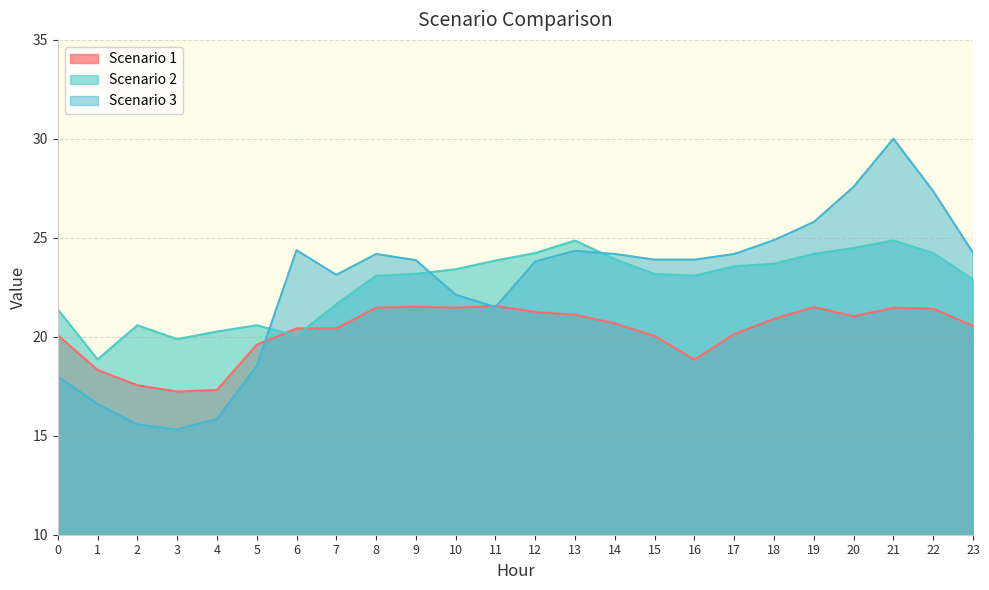

Which series has the widest spread of values?

Scenario 3